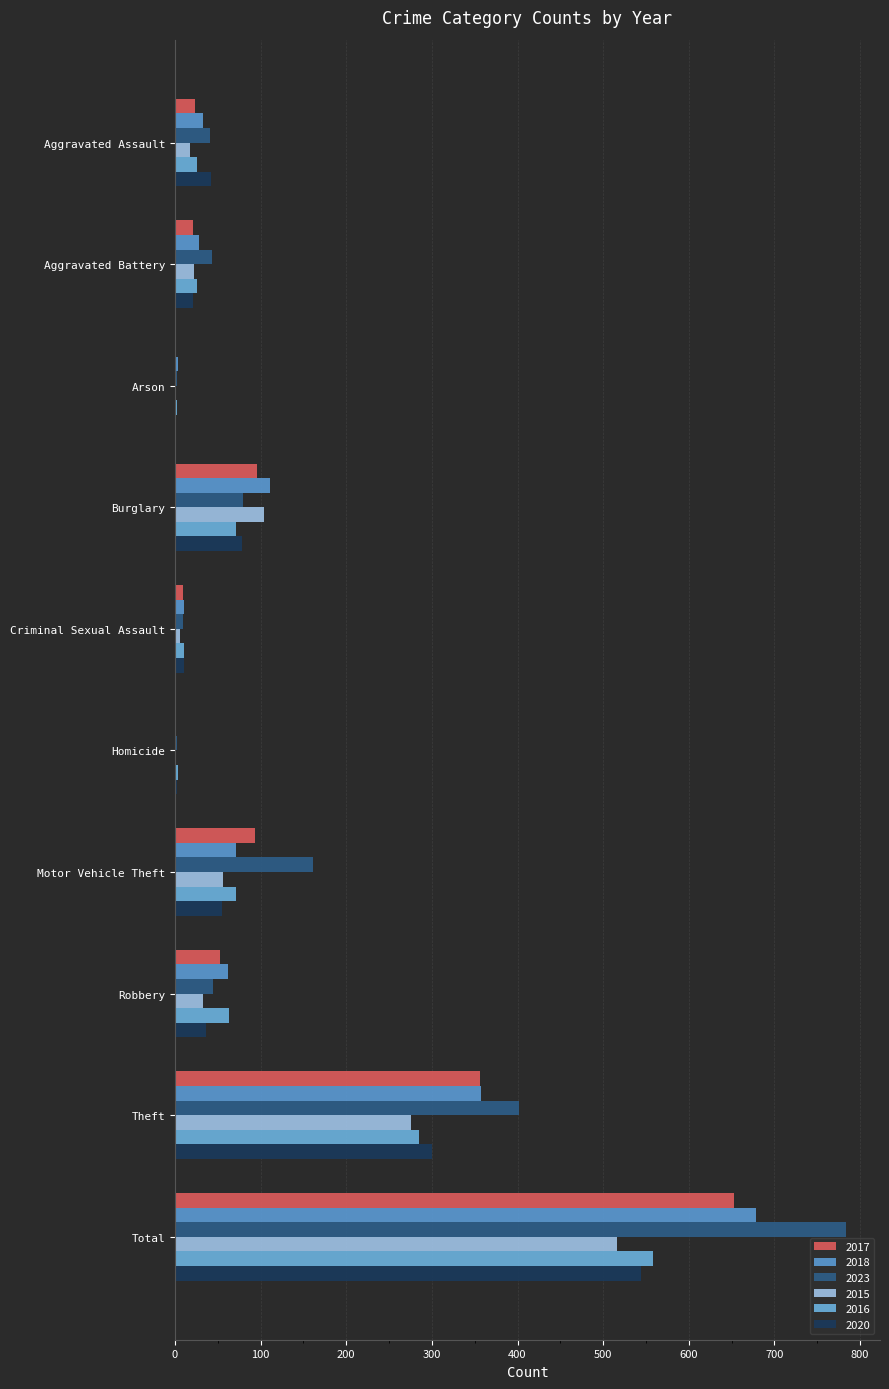

How many data points does each series have?

10